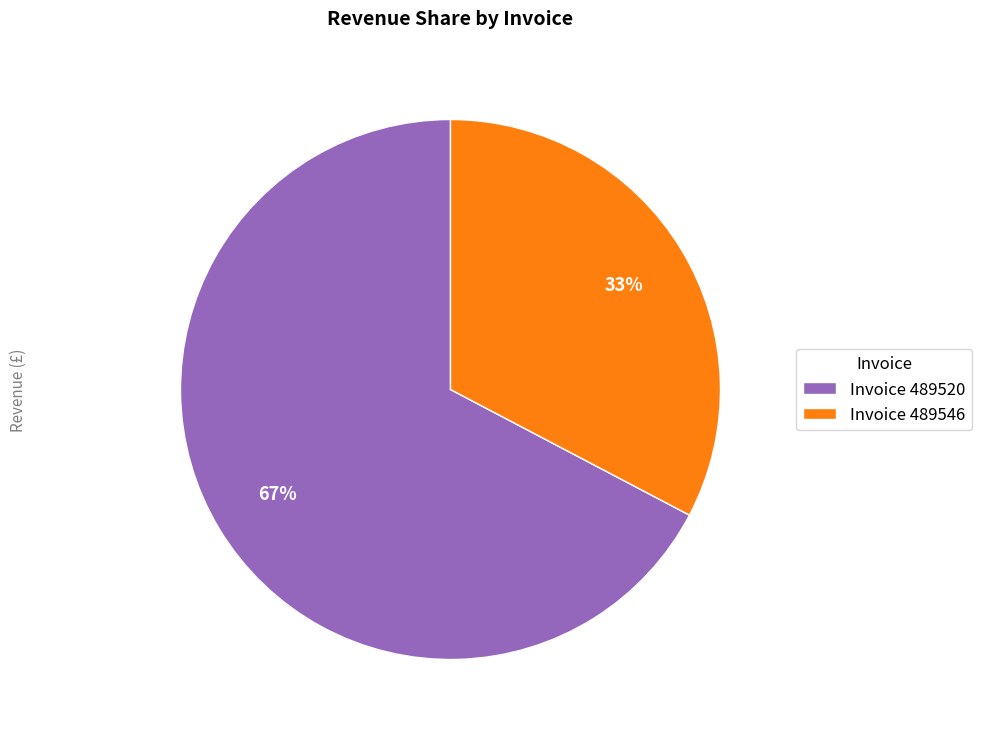

To the nearest percent, what is the average slice percentage?

50%